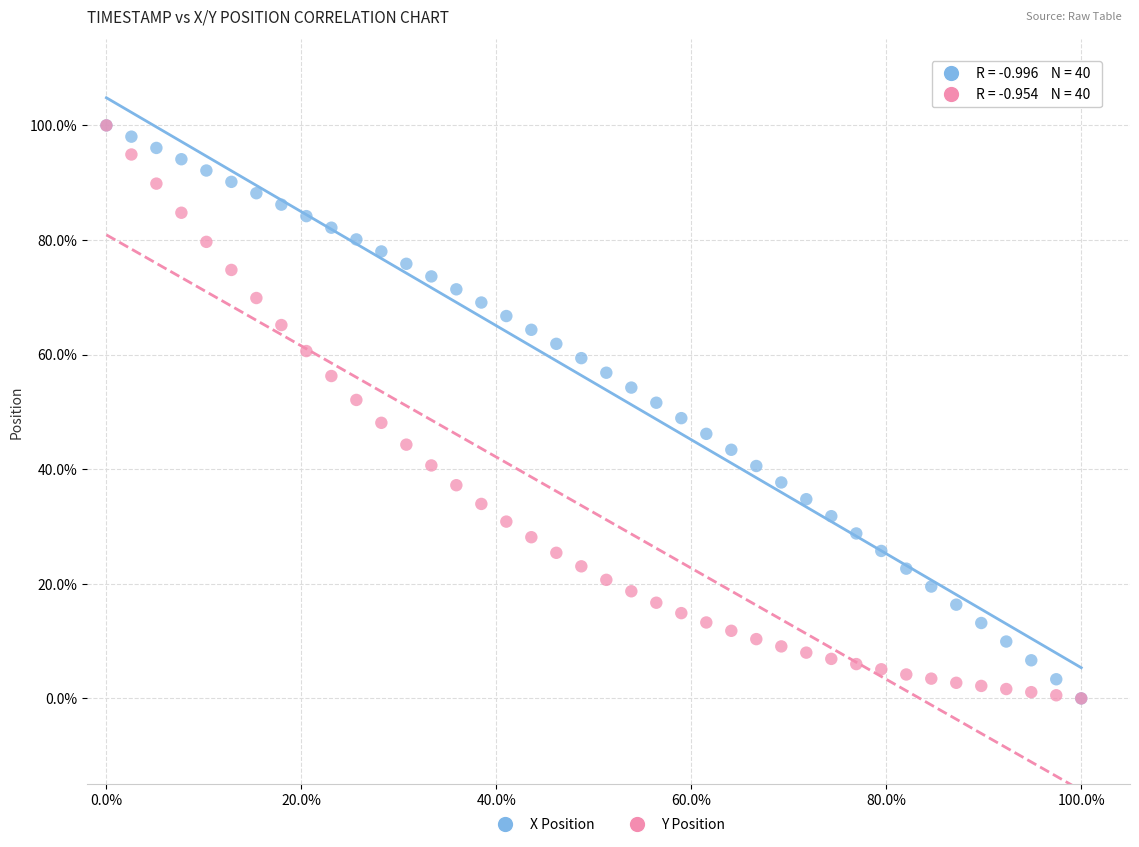

What are all the series names shown in the legend?

X Position, Y Position